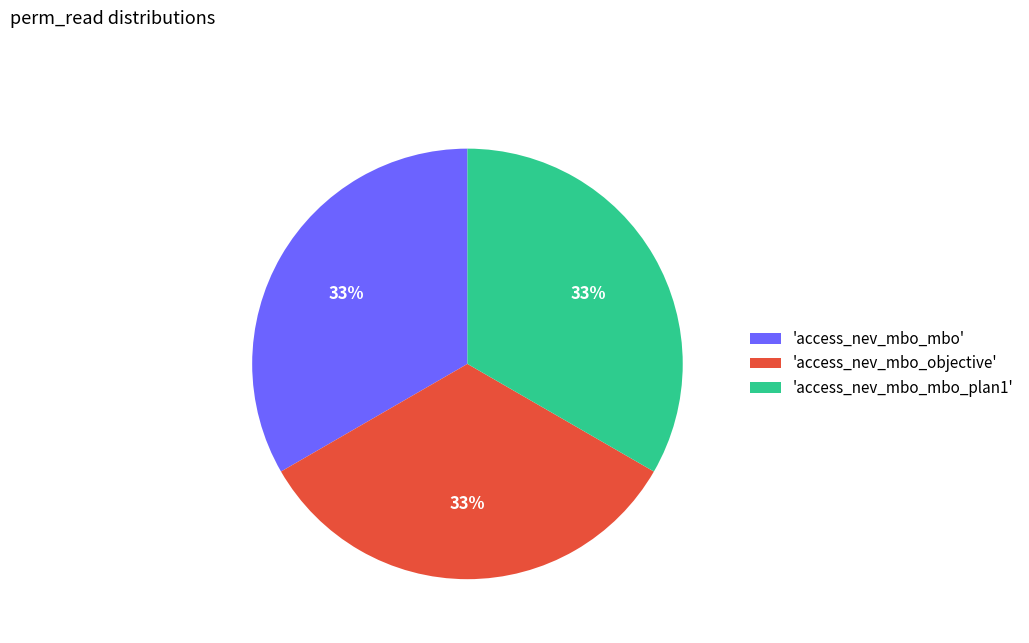

How many segments does this pie chart have?

3